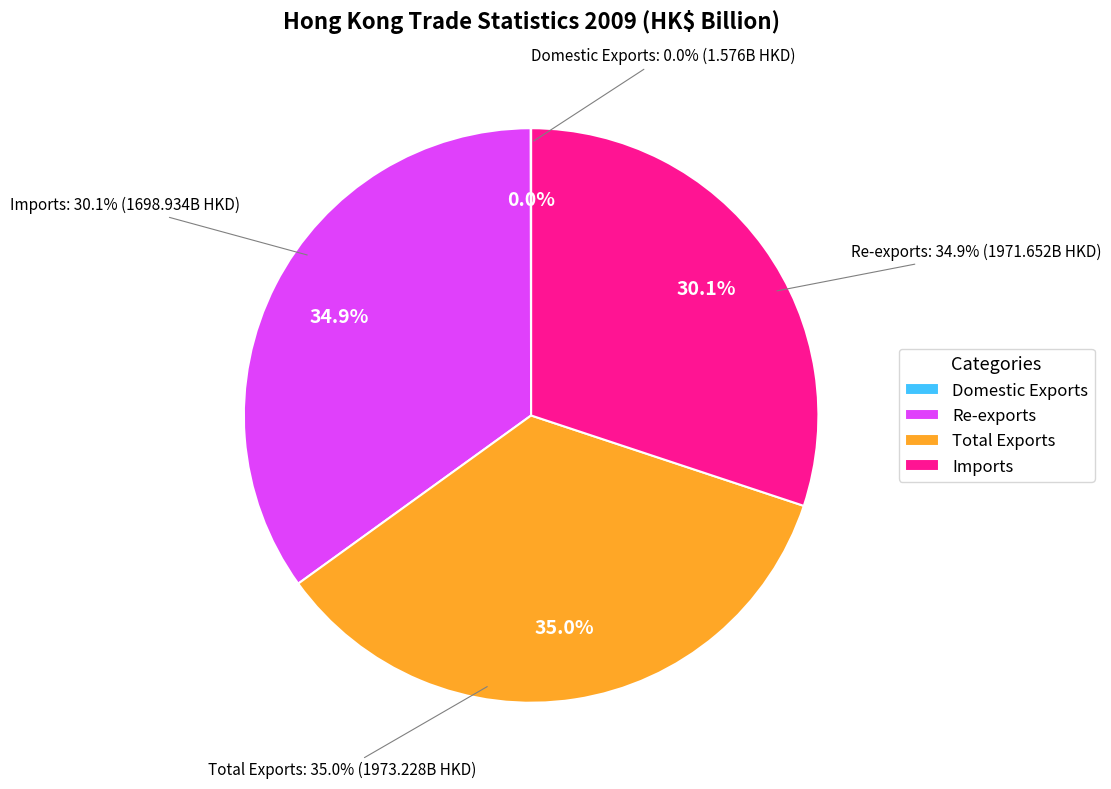

What percentage is NOT represented by Domestic Exports?

100.0%